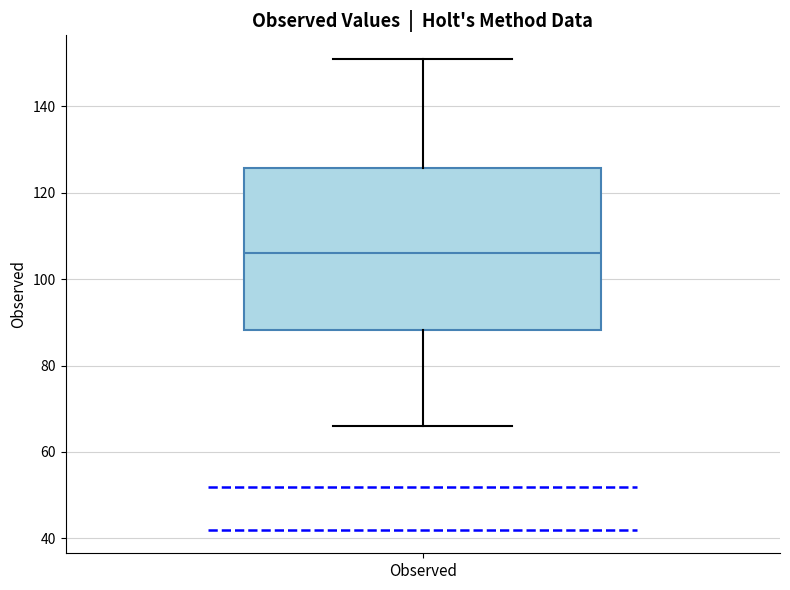

Where does the median line of the box for Observed sit on the y-axis? The values are not printed on the chart, so give them approximately, as read against the axis.

106